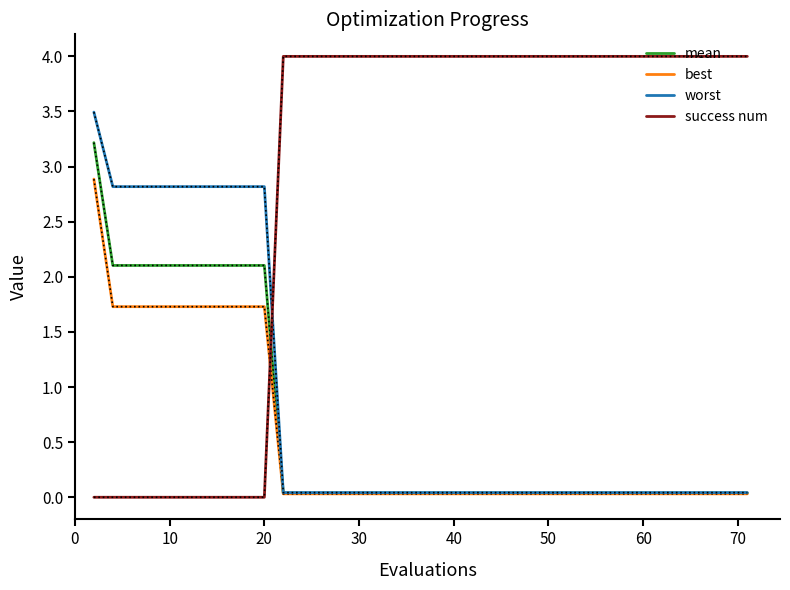

Which series has the largest total across all categories?

success num